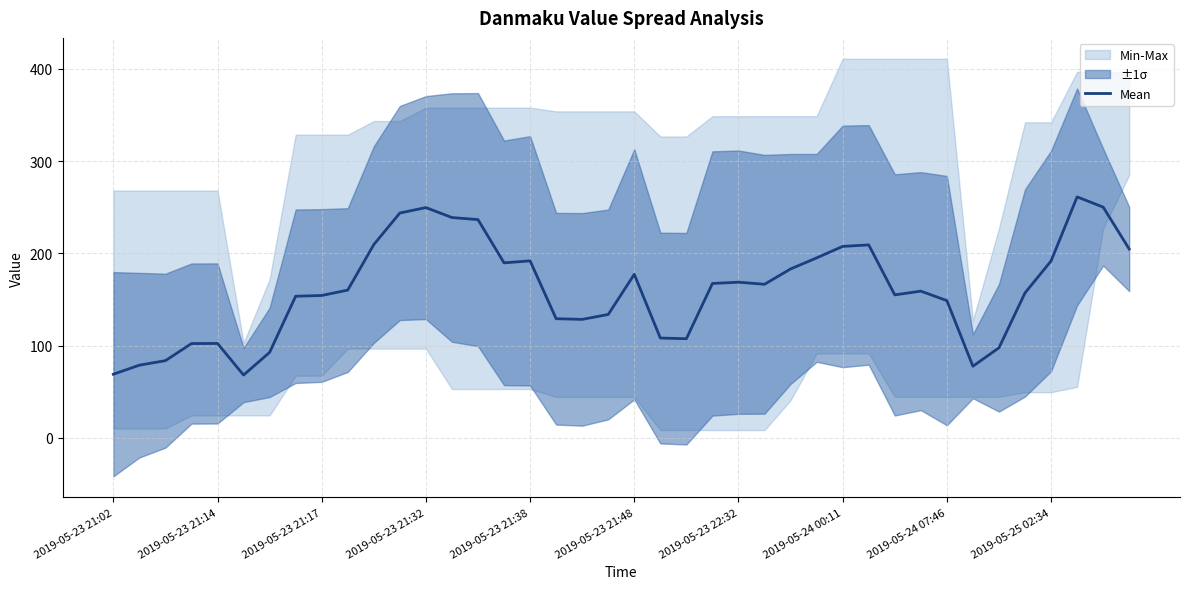

Reading left to right, what are all the values shown in this chart?

69.1	78.9	83.8	102.3	102.4	68.2	92.8	153.6	154.4	160.3	209.6	243.8	249.7	238.9	236.7	189.8	192.0	129.2	128.5	133.9	177.4	108.3	107.6	167.4	168.8	166.6	183.2	195.2	207.6	209.3	155.1	159.1	148.9	77.8	97.7	157.2	191.8	261.3	250.2	204.8